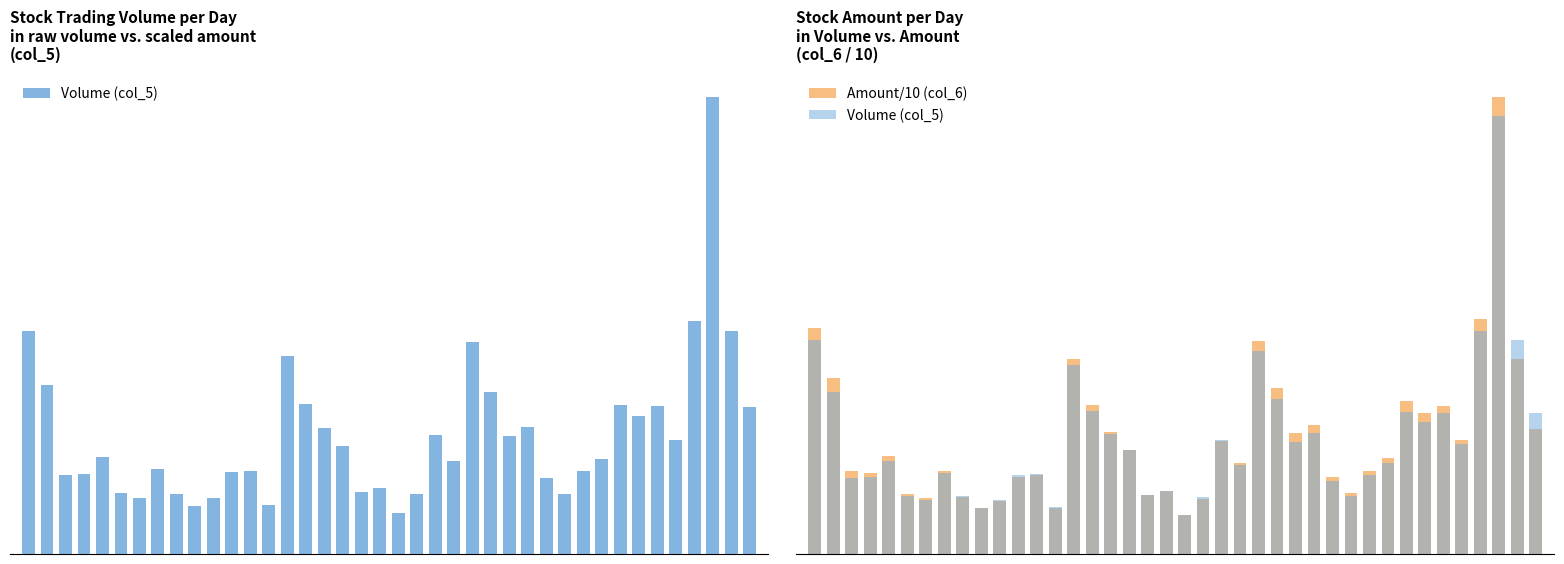

What is the difference between the maximum and minimum values in the Amount/10 (col_6) series?

15239813.6